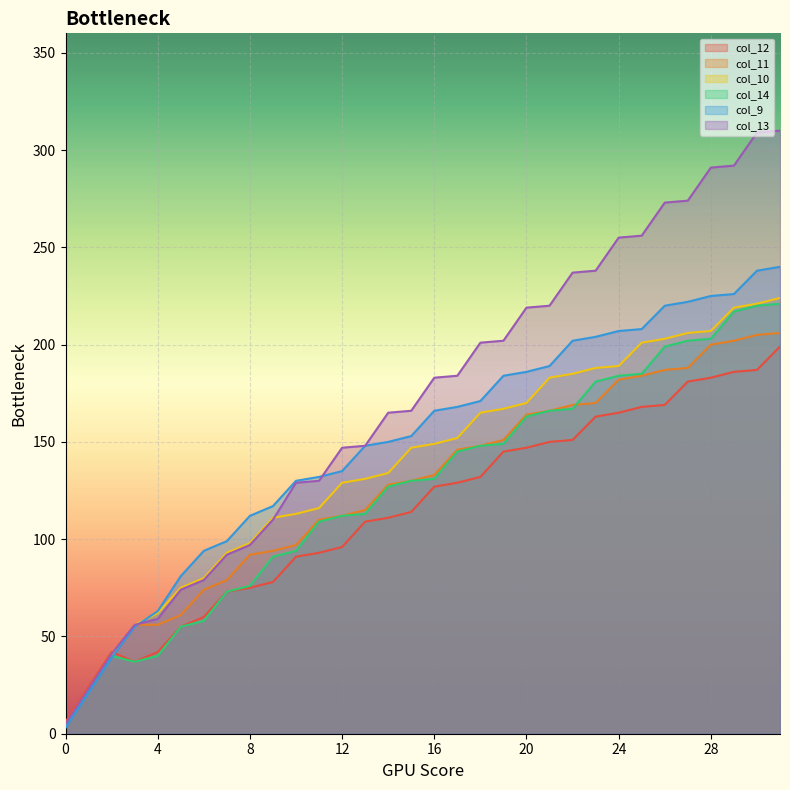

At which category does the chart reach its peak across all series?

31